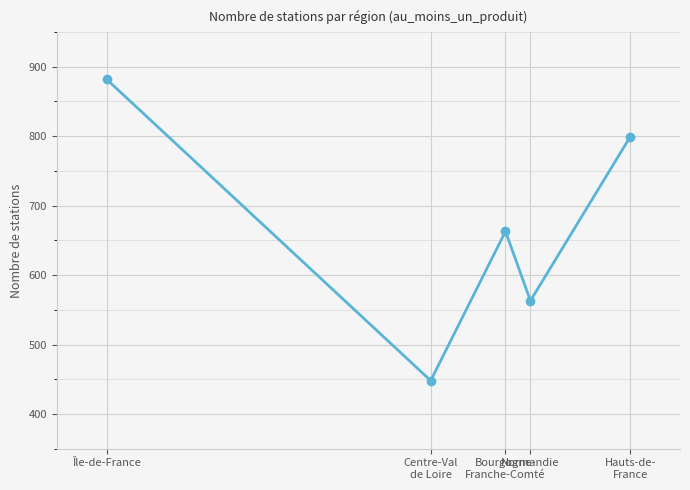

Which has a higher value, Île-de-France or Bourgogne-
Franche-Comté?

Île-de-France